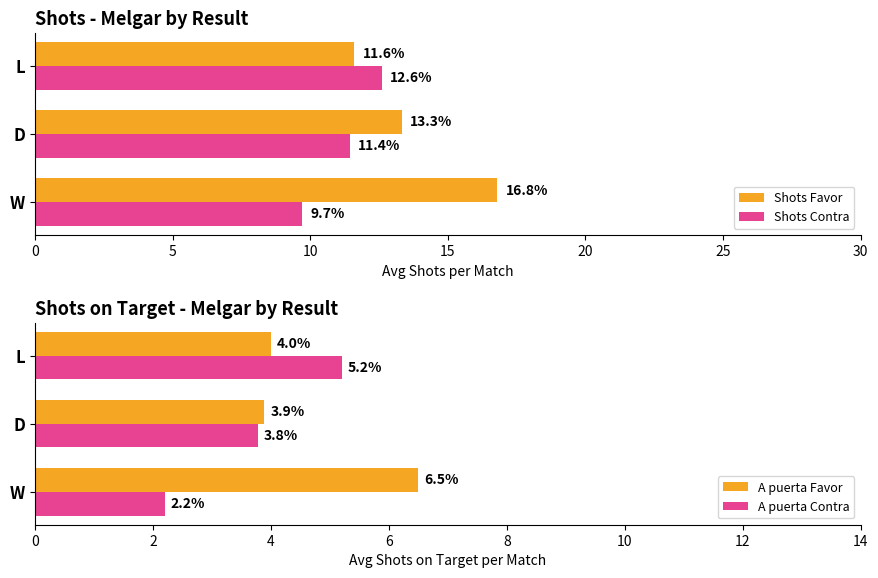

Is it true that A puerta Contra equals 8.3 at L?

False